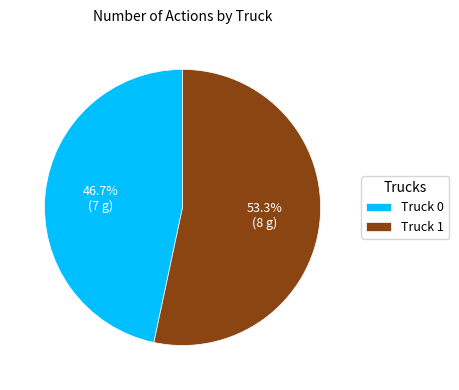

Does any single category account for the majority?

Yes